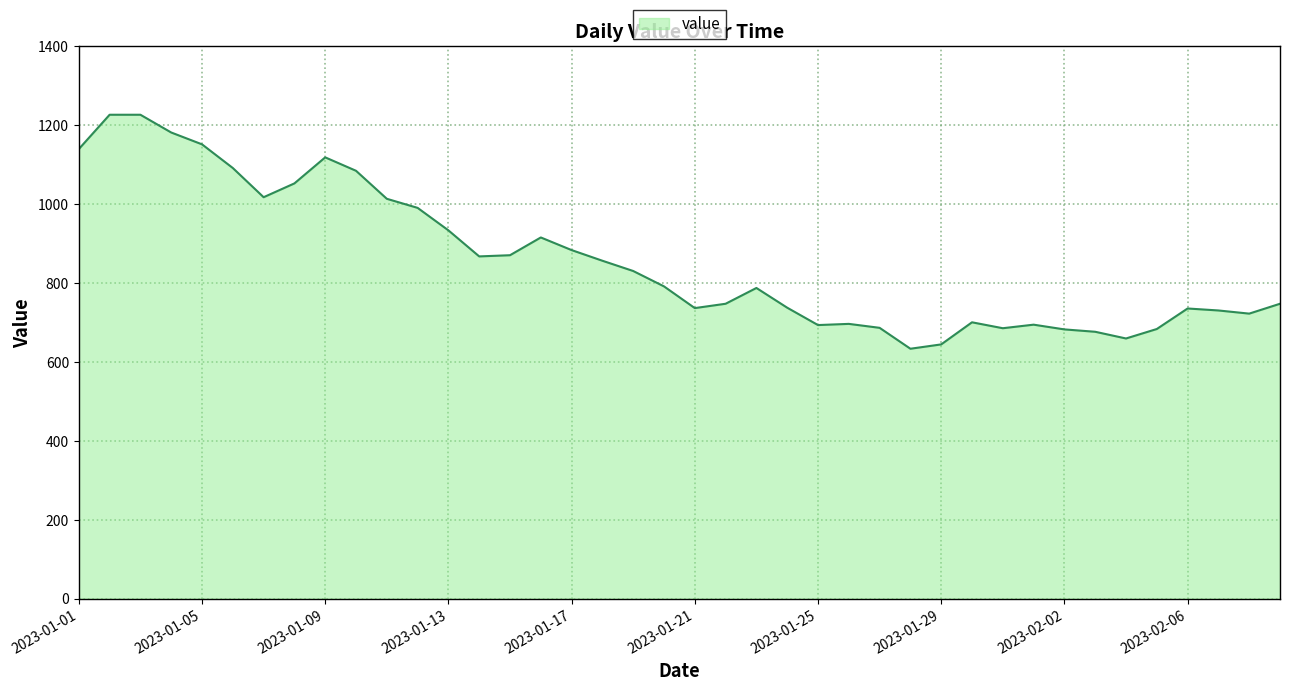

What is the difference between the maximum and minimum values?

593